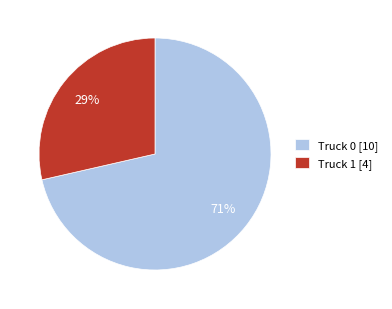

Is Truck 1 the majority of the pie?

No